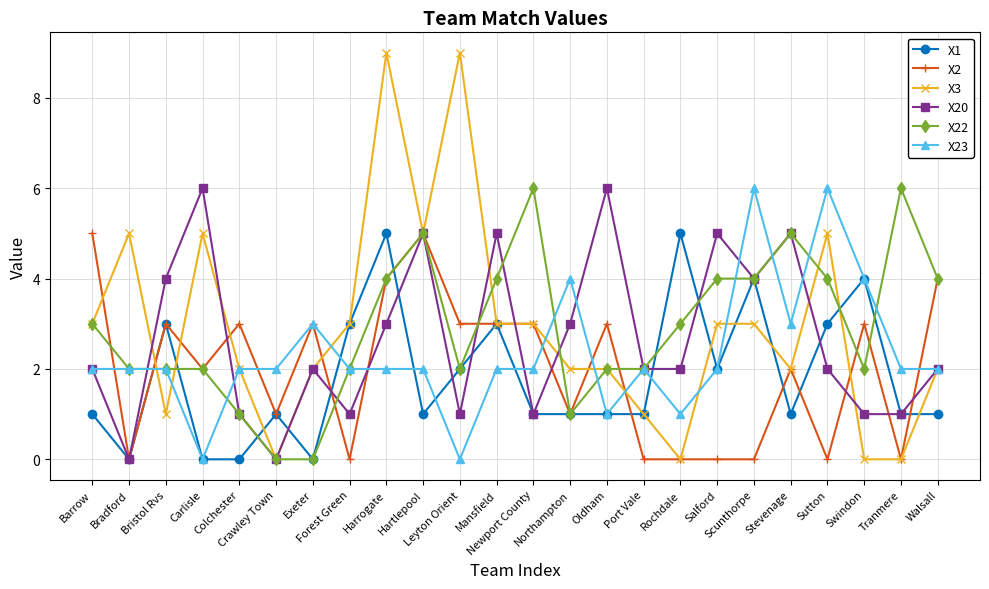

Does the chart display data point markers on the line(s)?

Yes